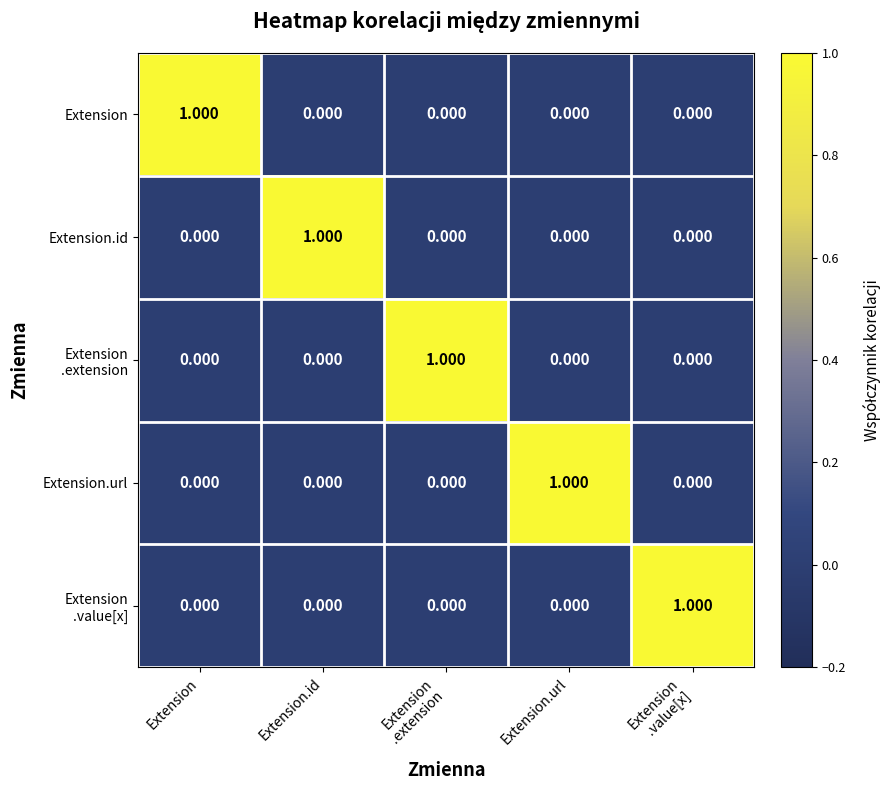

Count the number of data series in this chart.

5